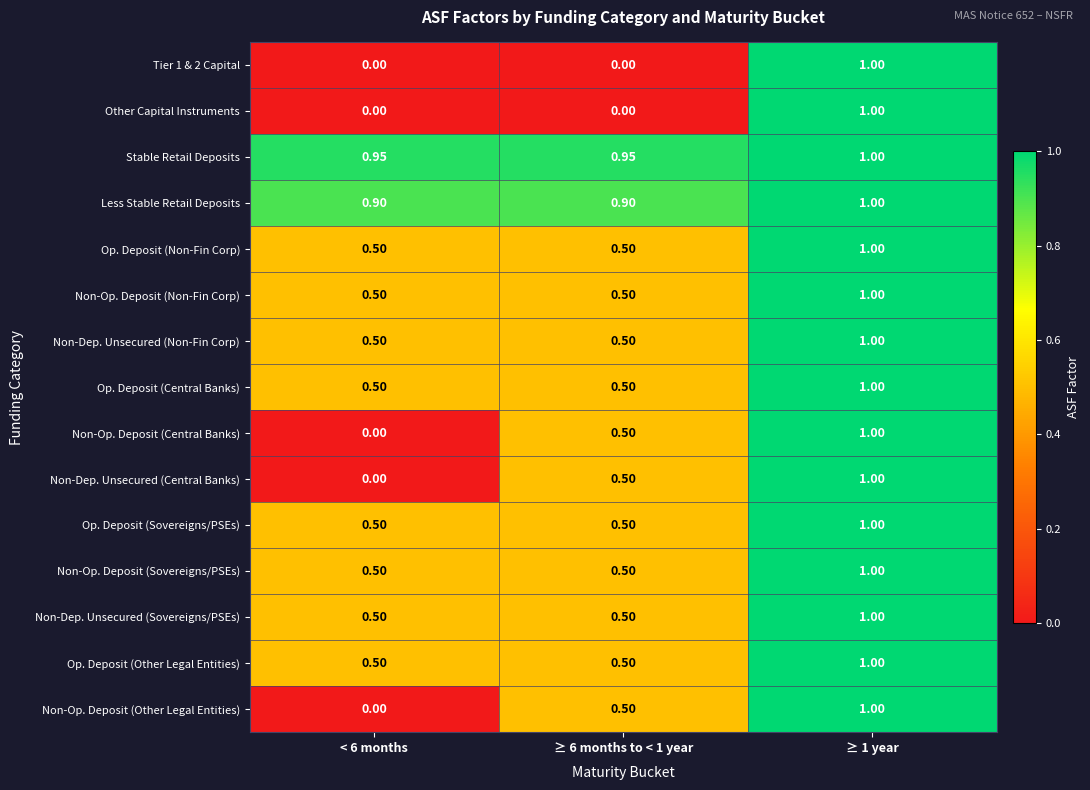

Which series has the largest total across all categories?

Stable Retail Deposits